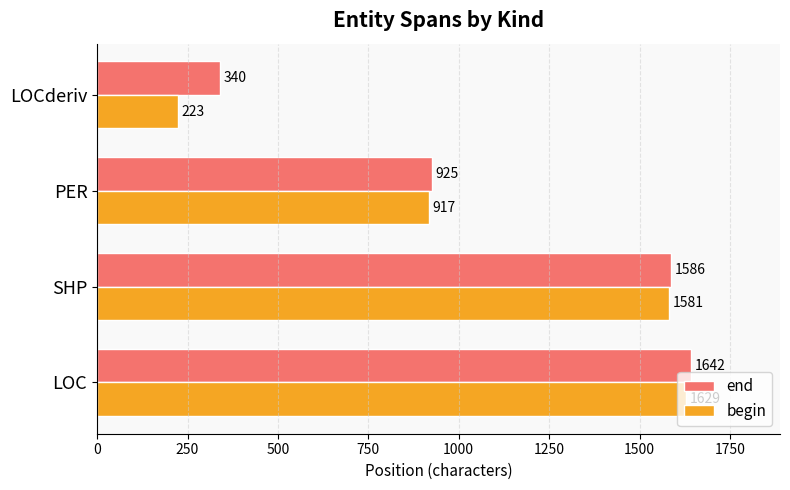

Which series has the largest total across all categories?

end